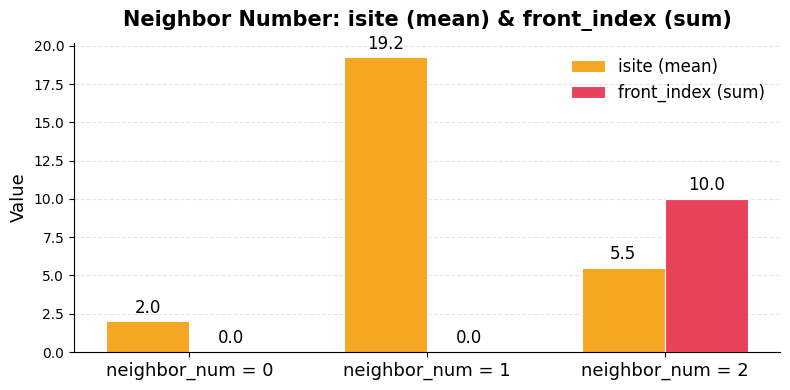

How many front_index (sum) values are between 0 and 10?

3